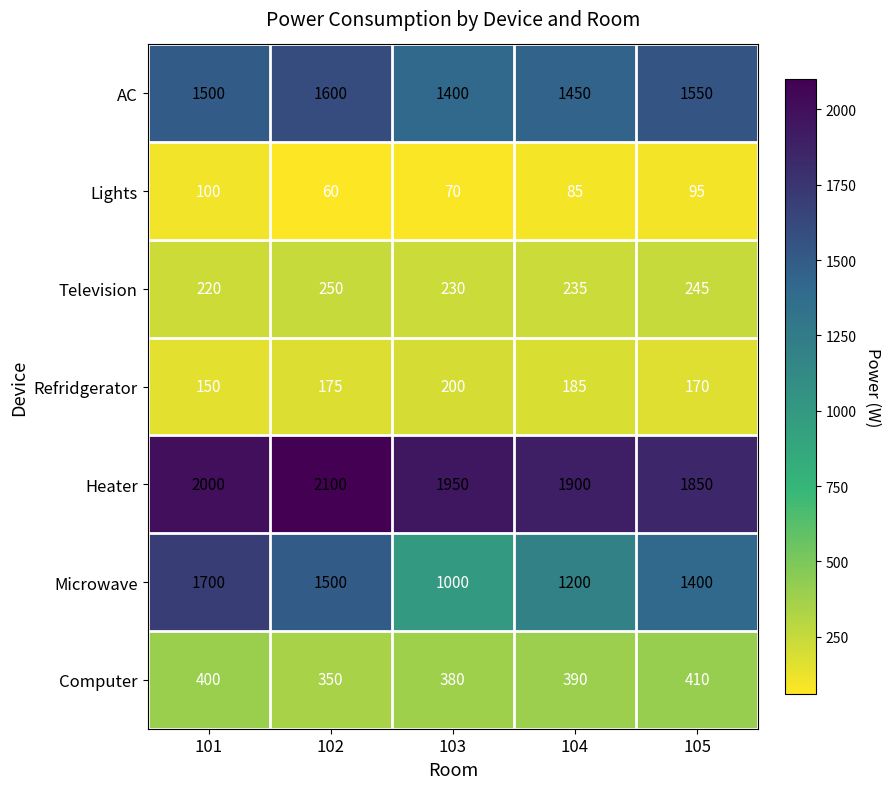

What is the difference between the AC values at 101 and 105?

50